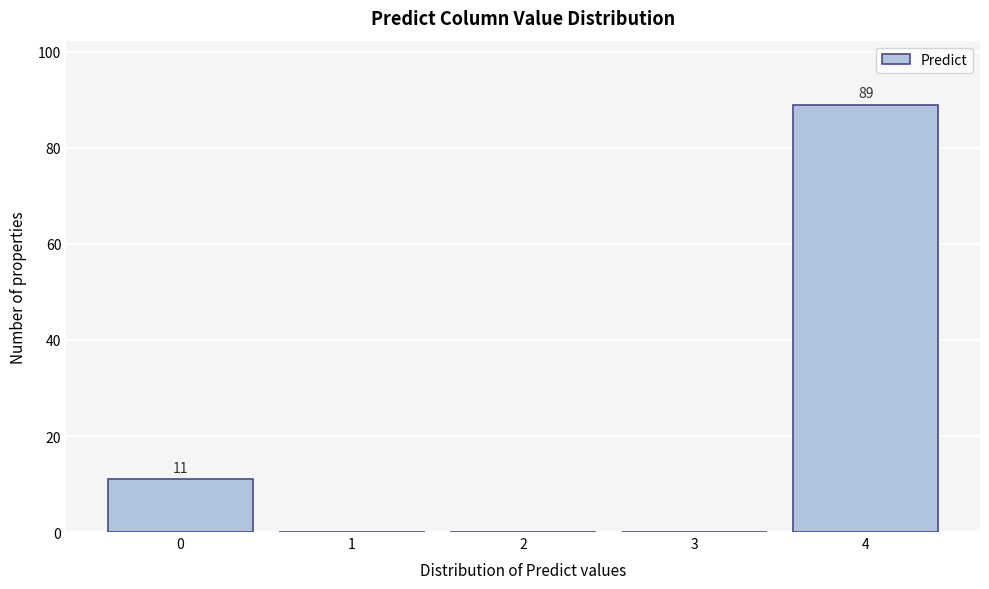

Which range on the x-axis has the tallest bar?

3.5 to 4.5